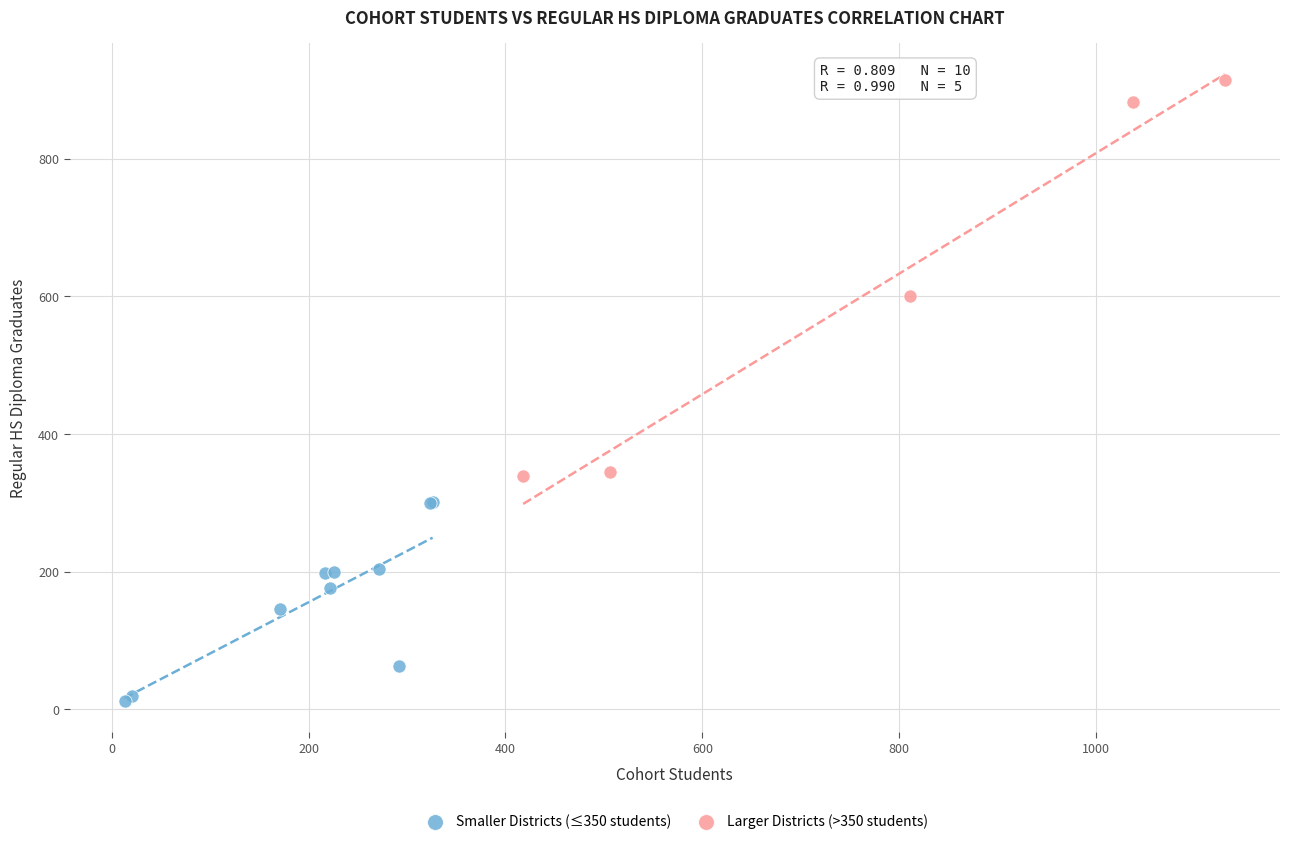

Which series contains the lowest Y value?

Smaller Districts (≤350 students)